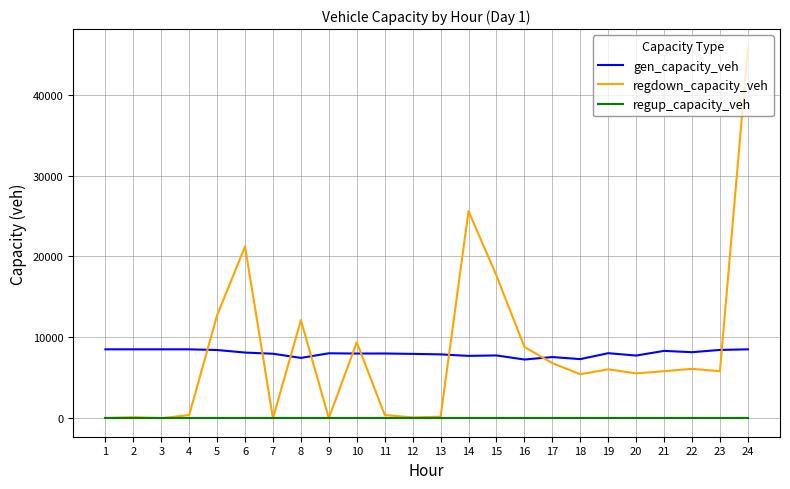

Which series changed the most between 7 and 10?

regdown_capacity_veh